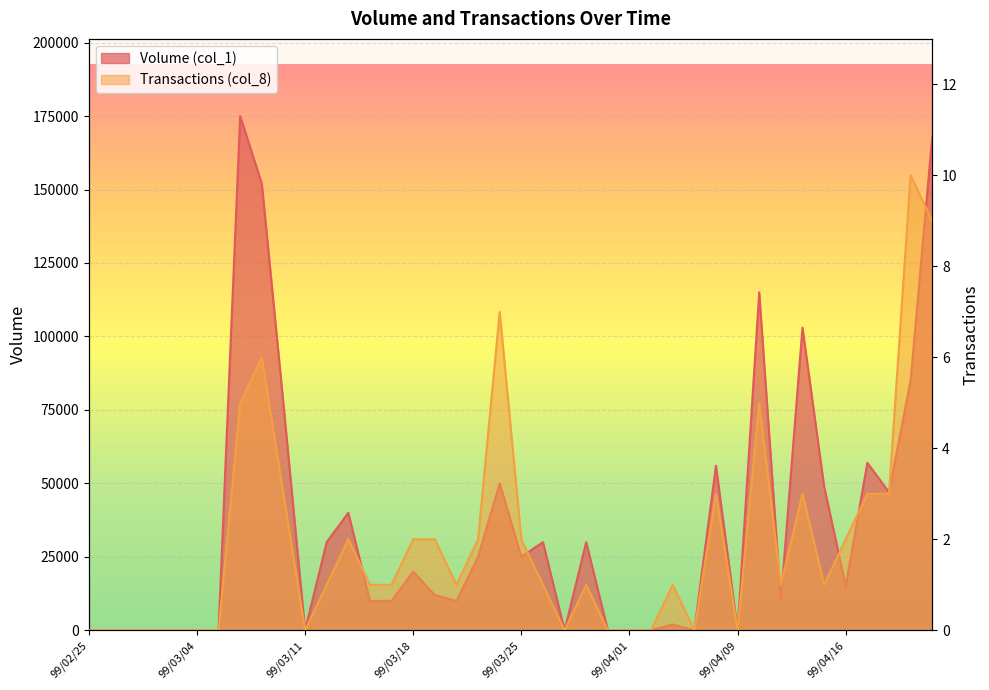

Reading left to right, what are all the values shown in this chart?

Volume (col_1): 0	0	0	0	0	0	0	175000	152000	77000	0	30000	40000	10000	10000	20000	12000	10000	25000	50000	25000	30000	0	30000	0	0	0	2000	0	56000	0	115000	10000	103000	49000	15000	57000	47000	85000	168000
Transactions (col_8): 0	0	0	0	0	0	0	5	6	3	0	1	2	1	1	2	2	1	2	7	2	1	0	1	0	0	0	1	0	3	0	5	1	3	1	2	3	3	10	9